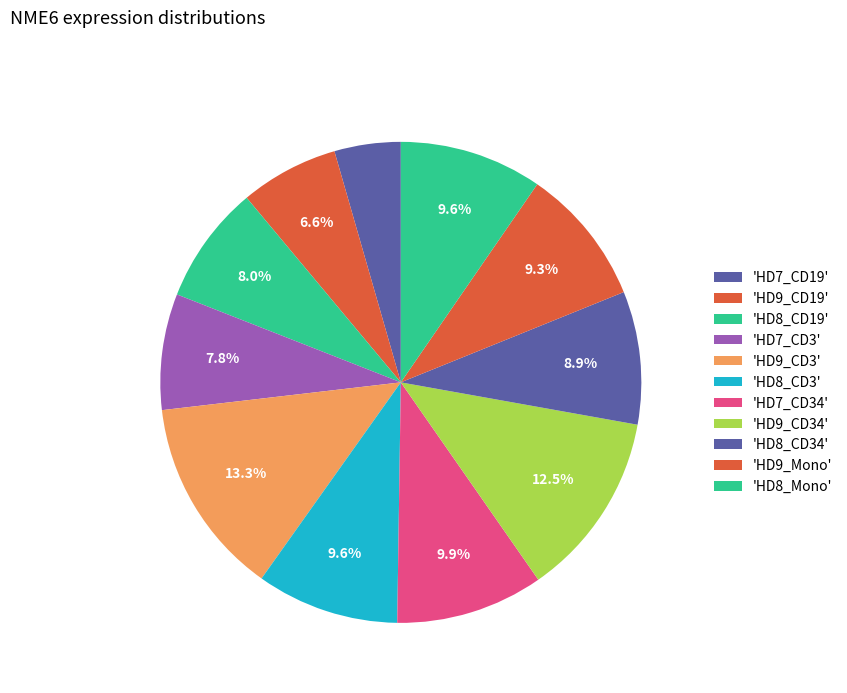

How many segments does this pie chart have?

11